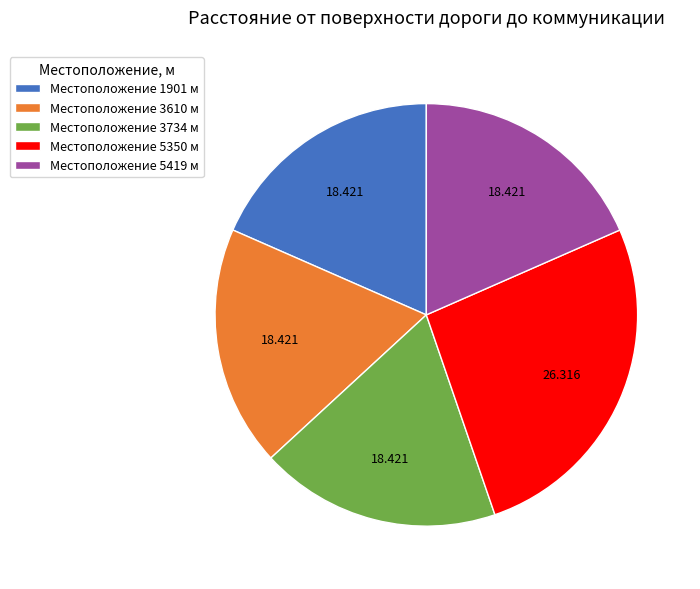

Is the sum of Местоположение 5419 м and Местоположение 1901 м greater than half?

No